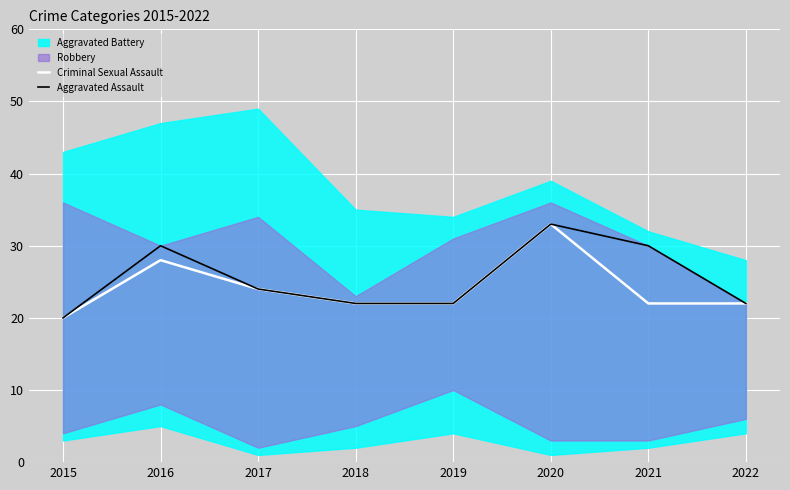

What is the minimum value for Aggravated Assault?

20